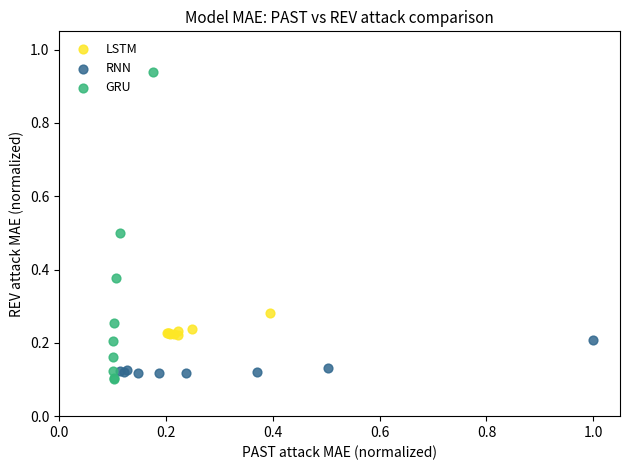

What are all the series names shown in the legend?

LSTM, RNN, GRU